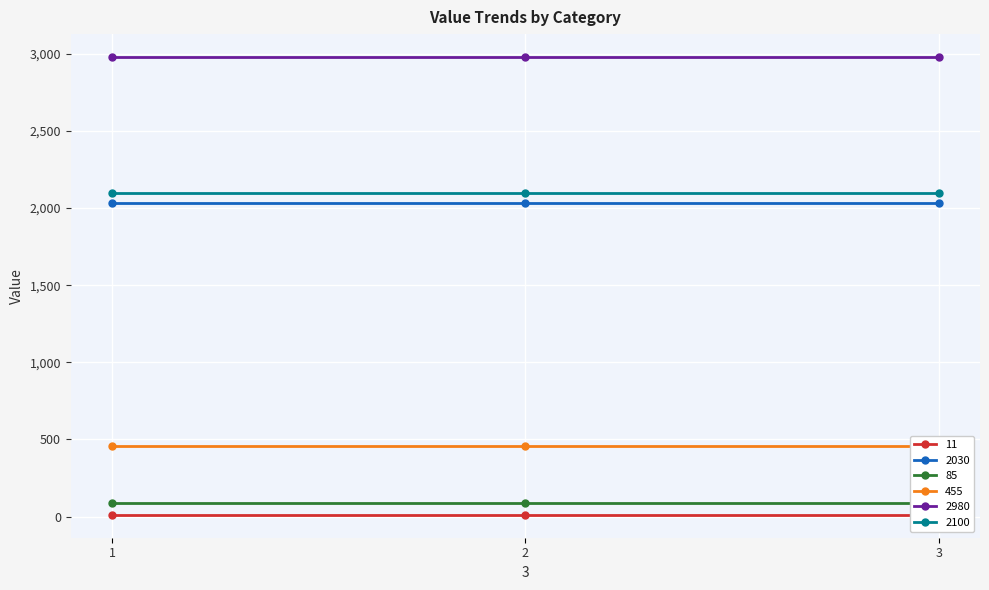

At 3, list the series in order from largest to smallest.

2980, 2100, 2030, 455, 85, 11